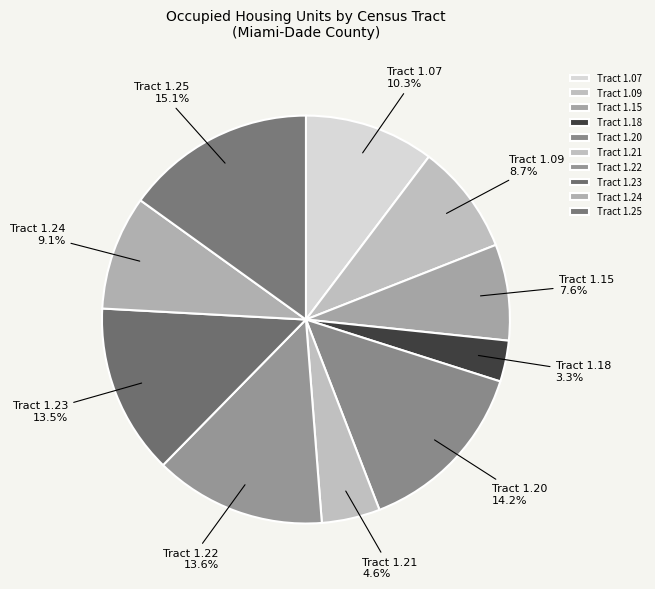

To the nearest percent, what is the combined percentage of Tract 1.24 and Tract 1.23?

23%